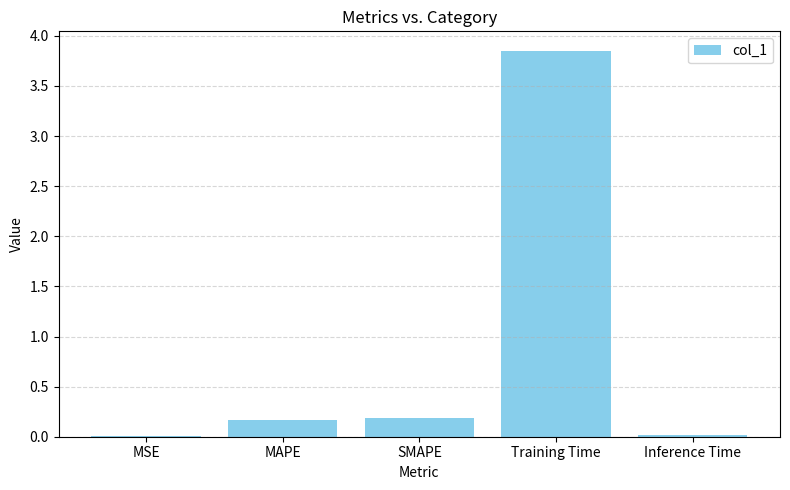

Between MAPE and Training Time, which is larger?

Training Time